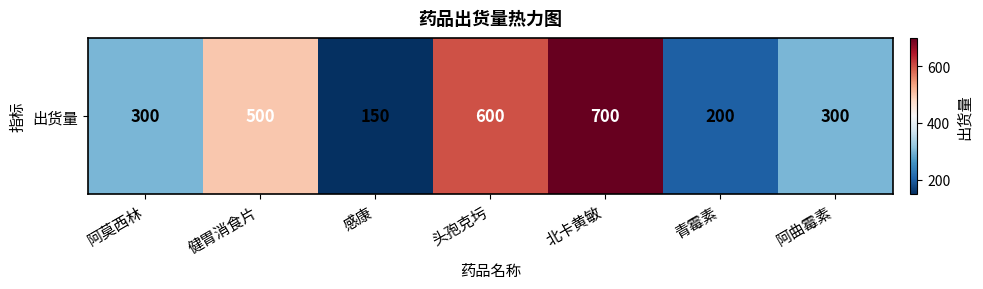

What is the sum of the values at 北卡黄敏 and 健胃消食片?

1200